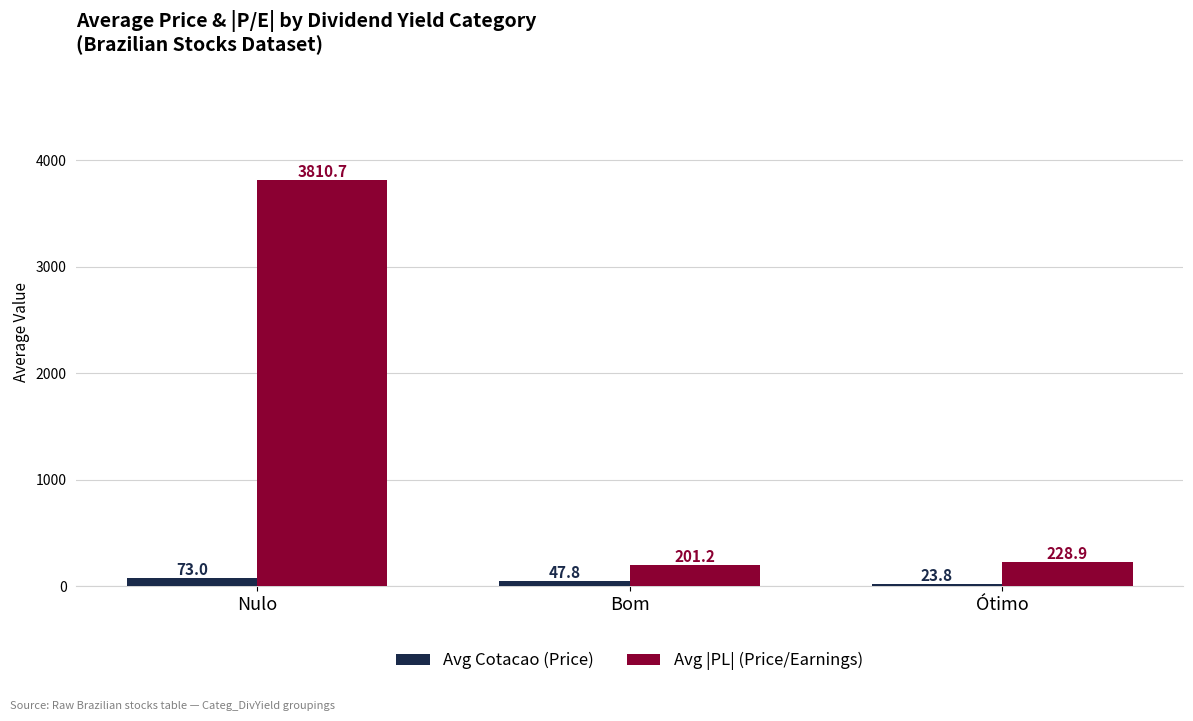

What is the total value across all series at Nulo?

3883.8